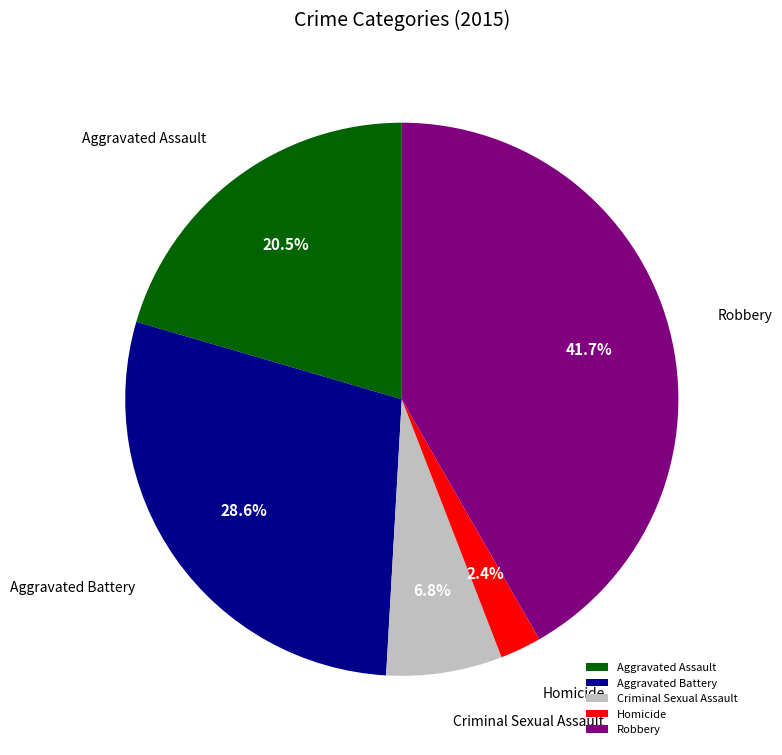

Which slice is the smallest?

Homicide